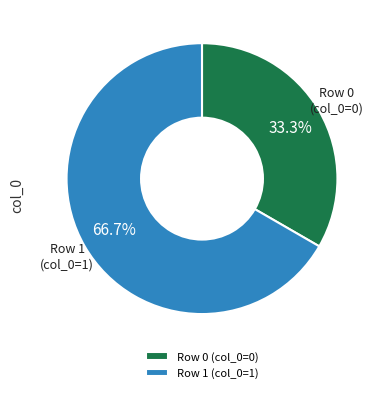

What is the majority slice?

Row 1 (col_0=1)